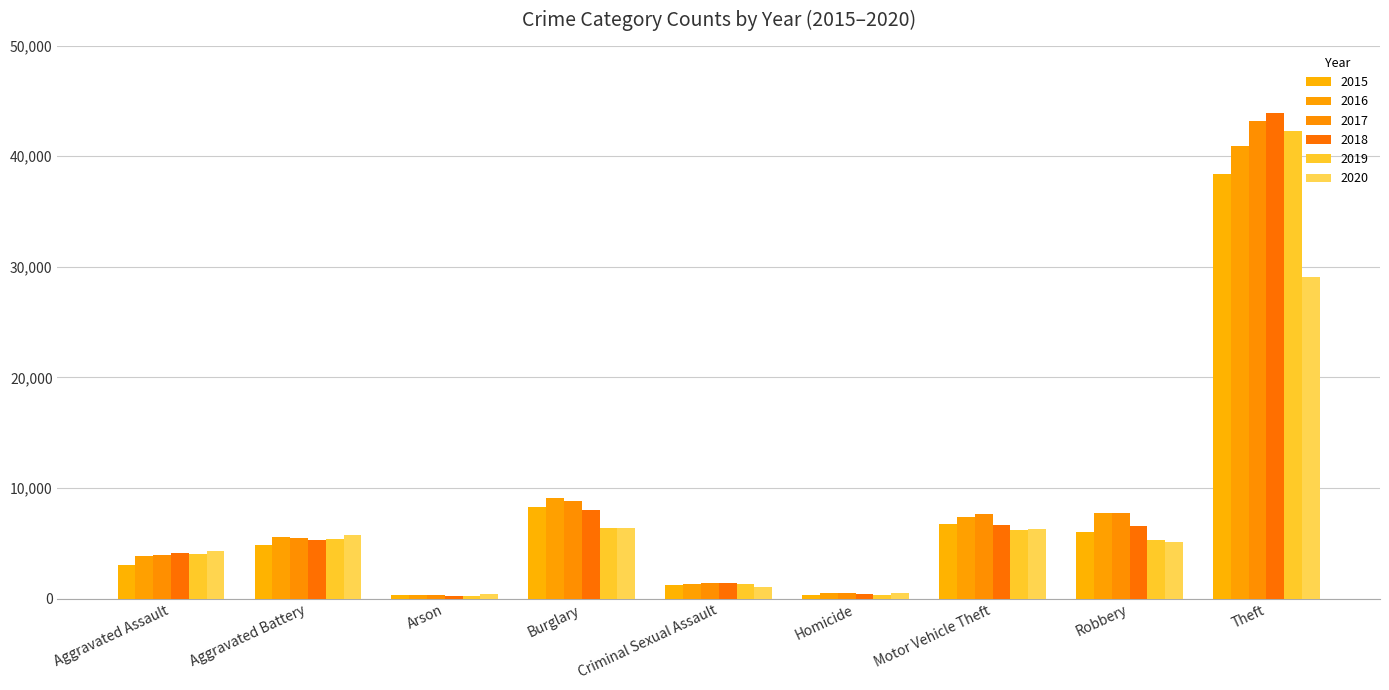

True or false: 2015 has a value of 149 at Homicide.

False